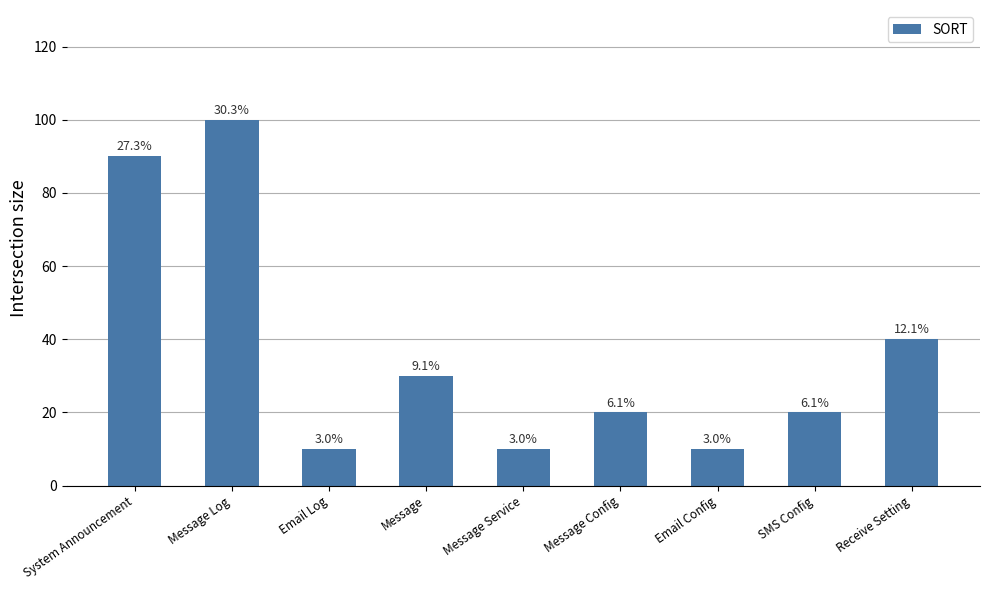

Rank the categories by value from highest to lowest.

Message Log, System Announcement, Receive Setting, Message, Message Config, SMS Config, Email Log, Message Service, Email Config